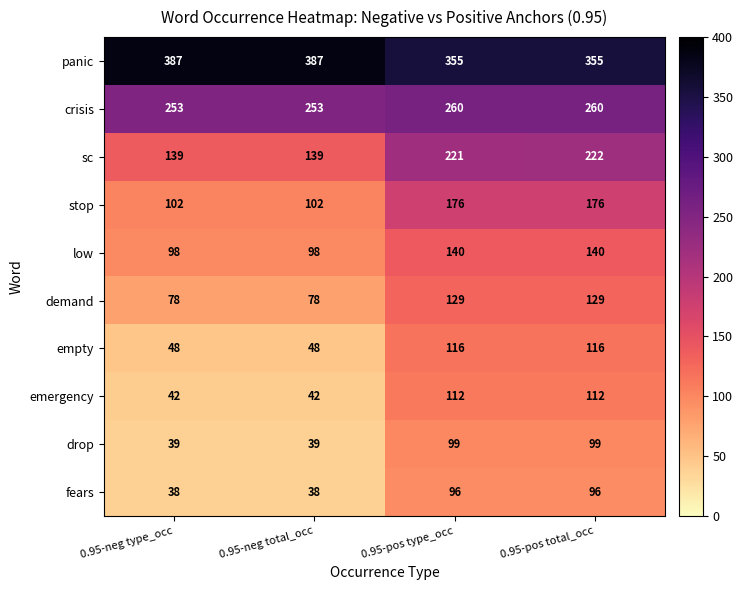

Which series has the largest range (max minus min)?

sc